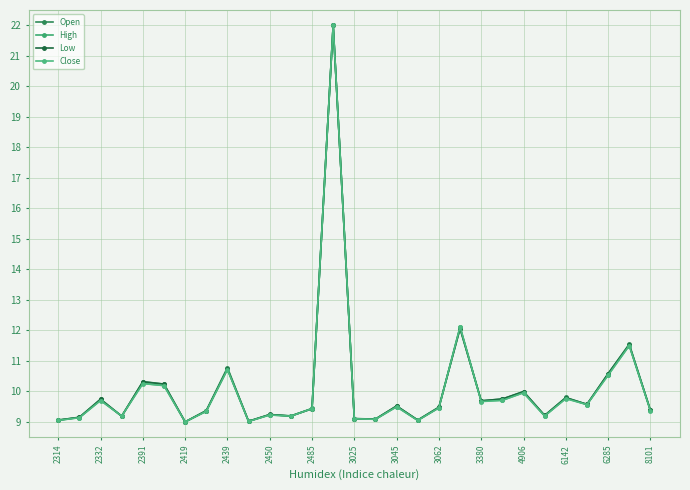

What is the difference between the second highest and minimum values in the Low series?

3.1